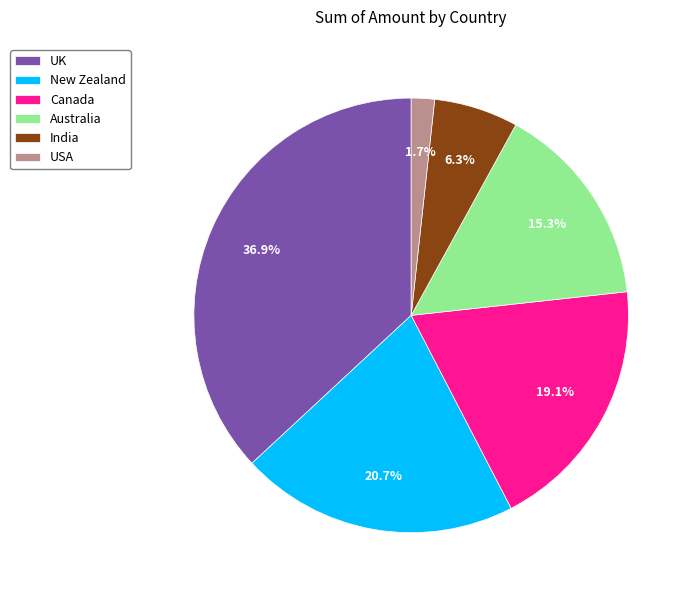

Does India represent more than half of the total?

No